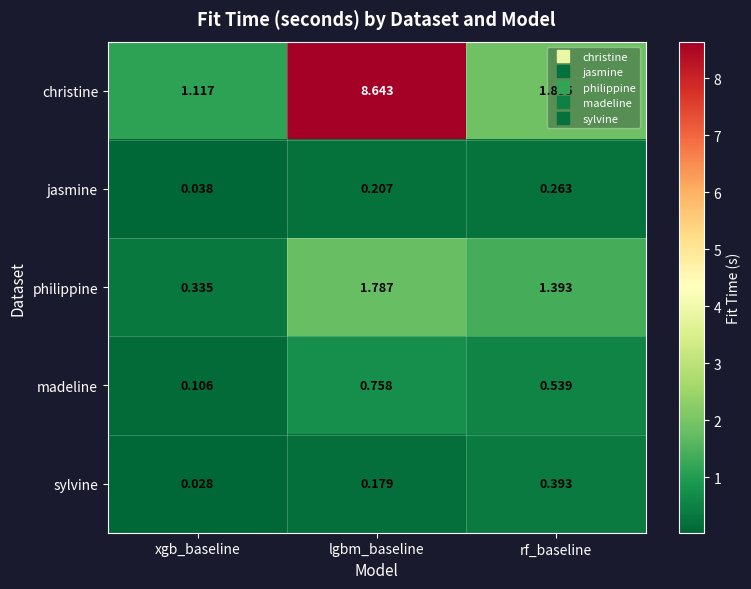

At which category is the sum across all series the highest?

lgbm_baseline